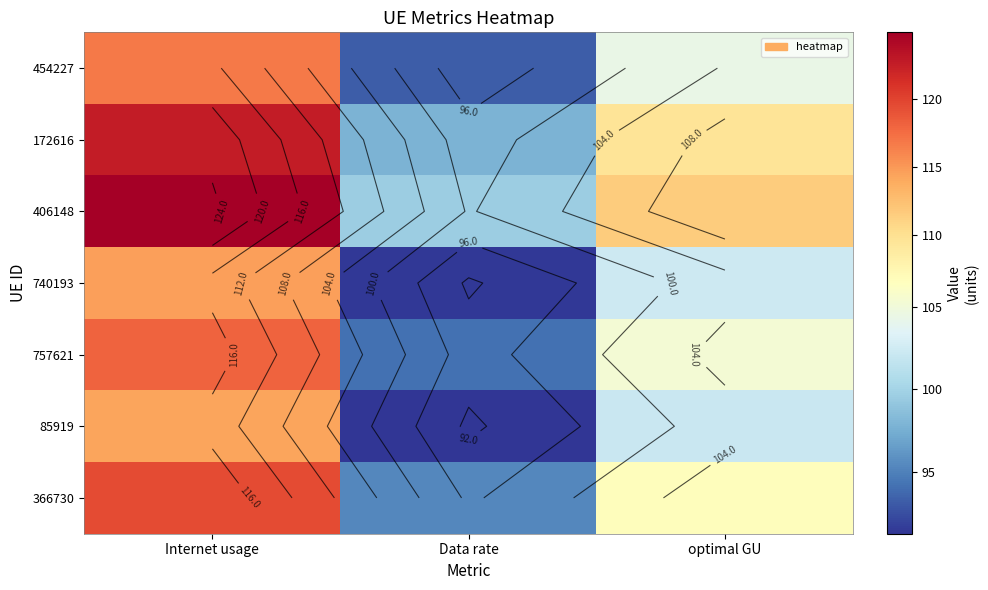

How many values in the 366730 series exceed 106?

2